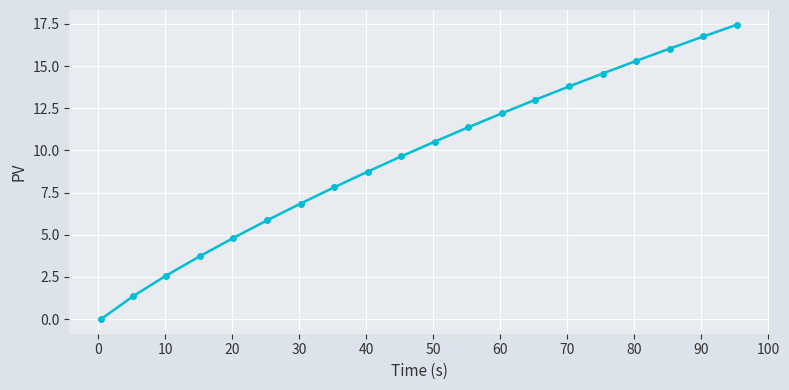

True or false: the data has more than 0 interior local peaks.

False